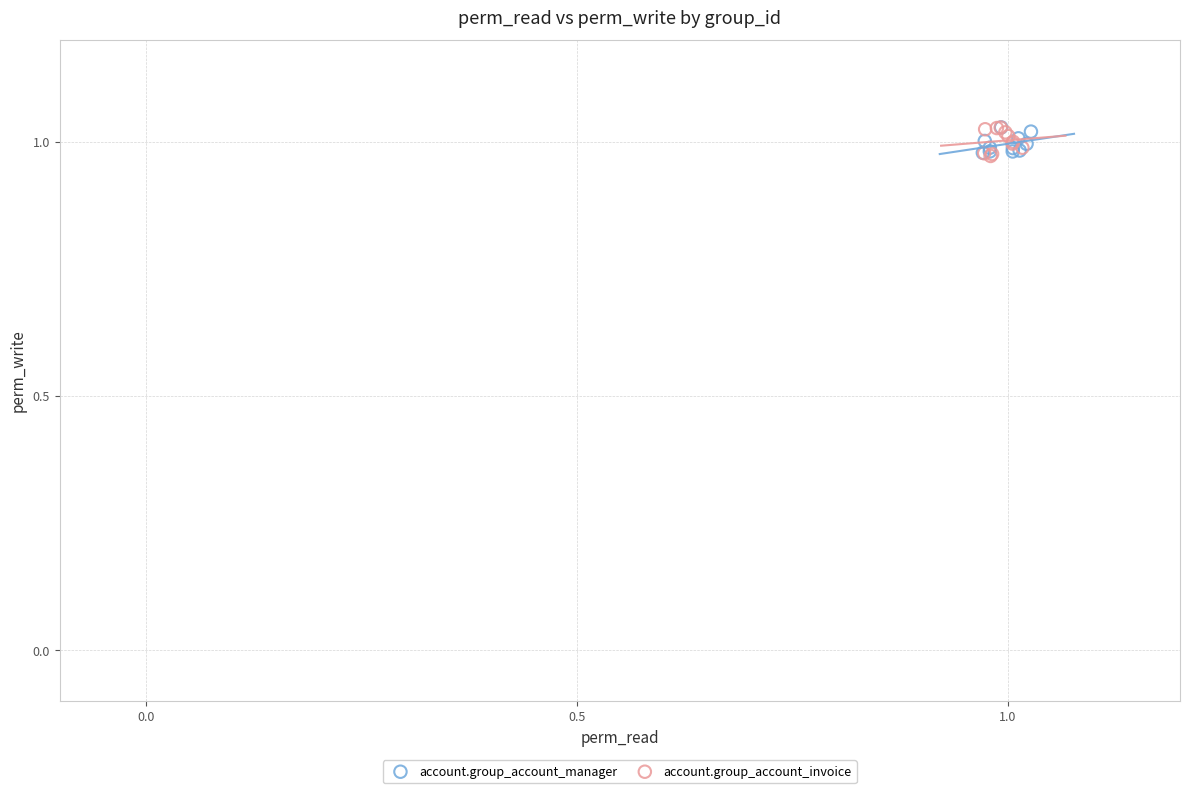

Which series has the widest spread of Y values?

account.group_account_invoice